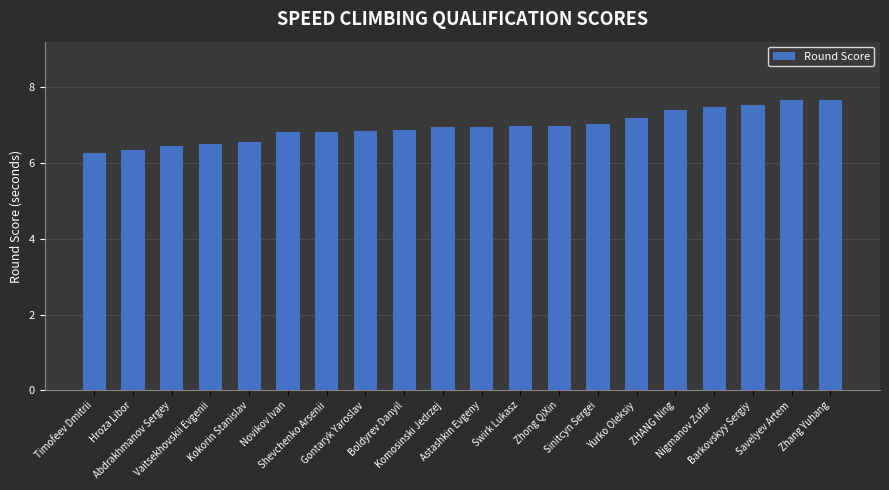

What is the minimum value shown in the chart?

6.3